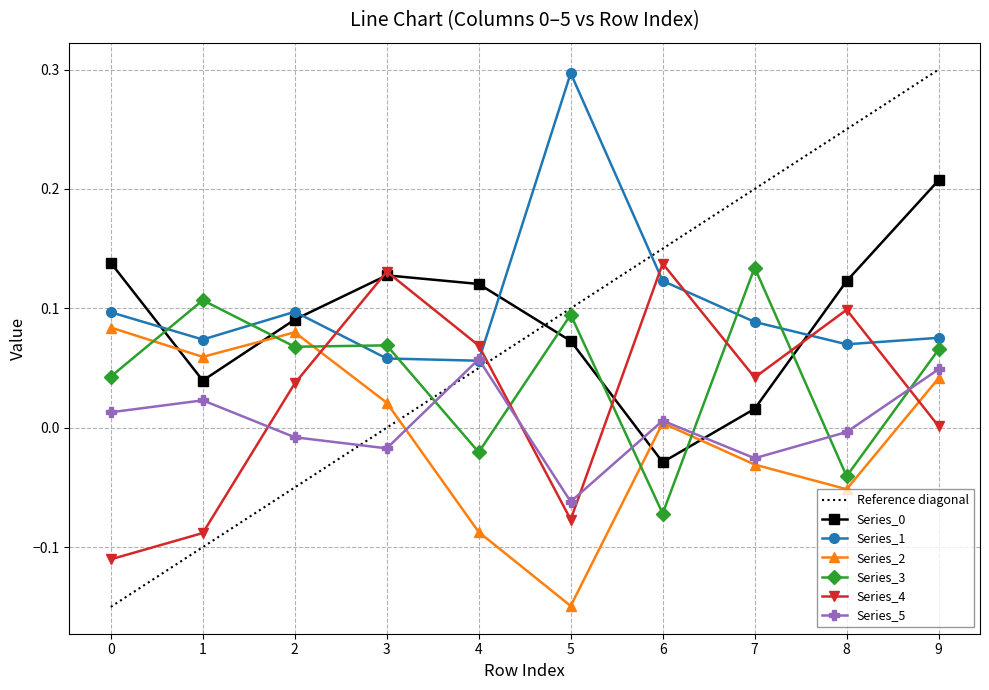

What is the spread (max minus min) of values at 9?

0.2